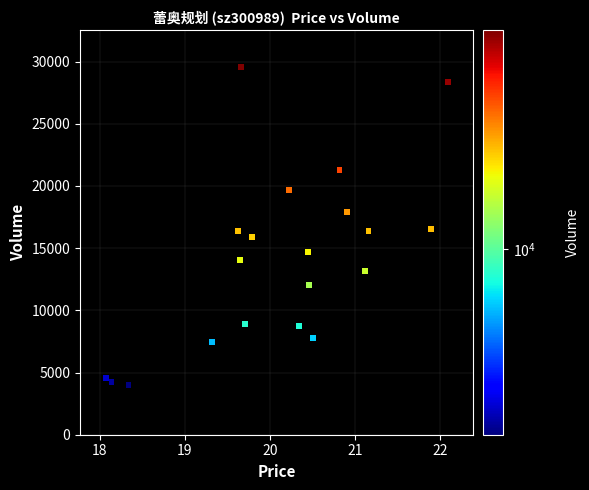

How many points are shown in the scatter plot?

20